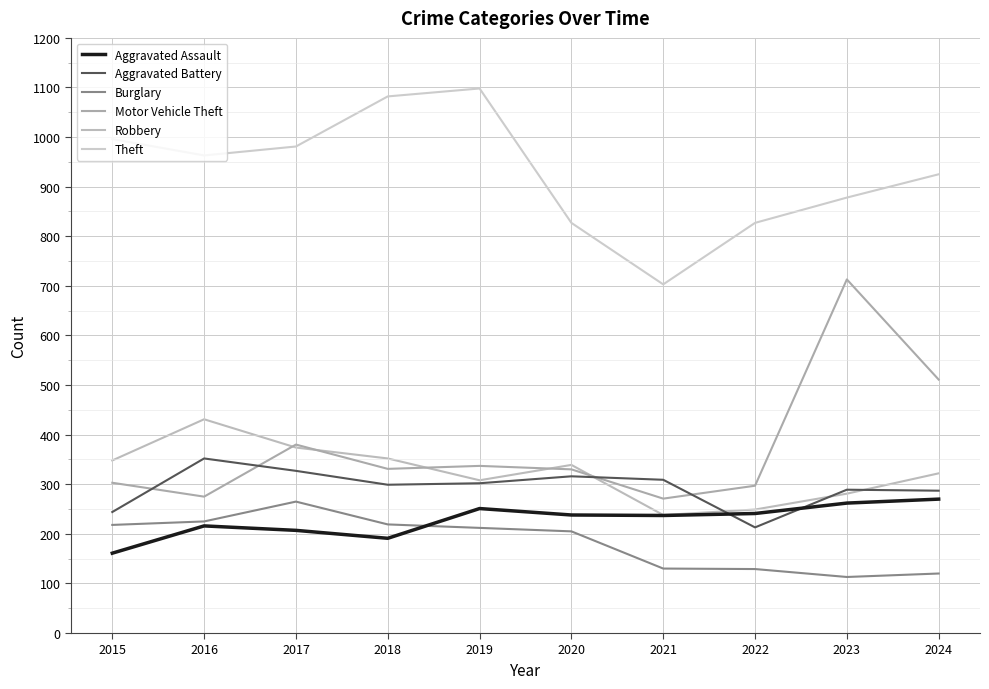

The Theft series shows 981 at 2017. True or false?

True